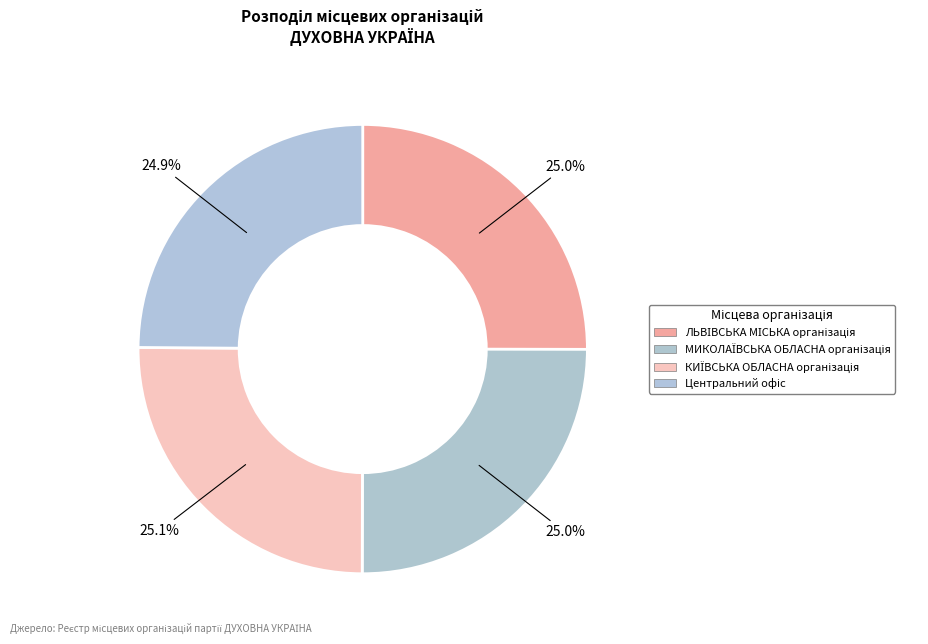

How many slices are in this pie chart?

4